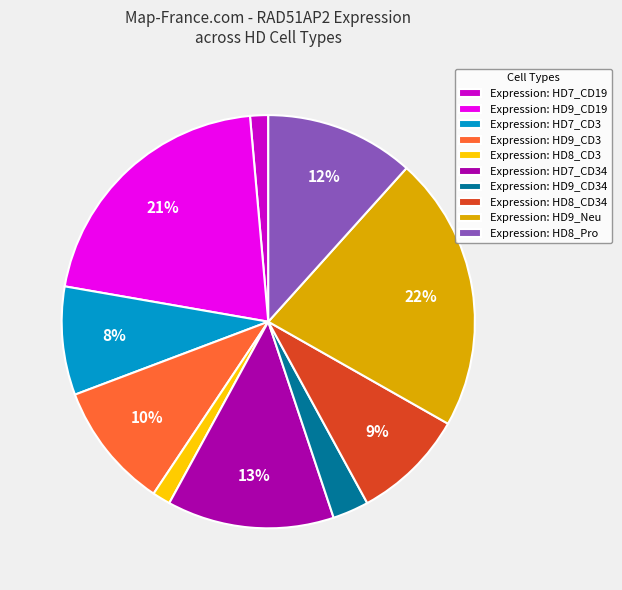

Does Expression: HD9_CD34 account for over 50% of the chart?

No